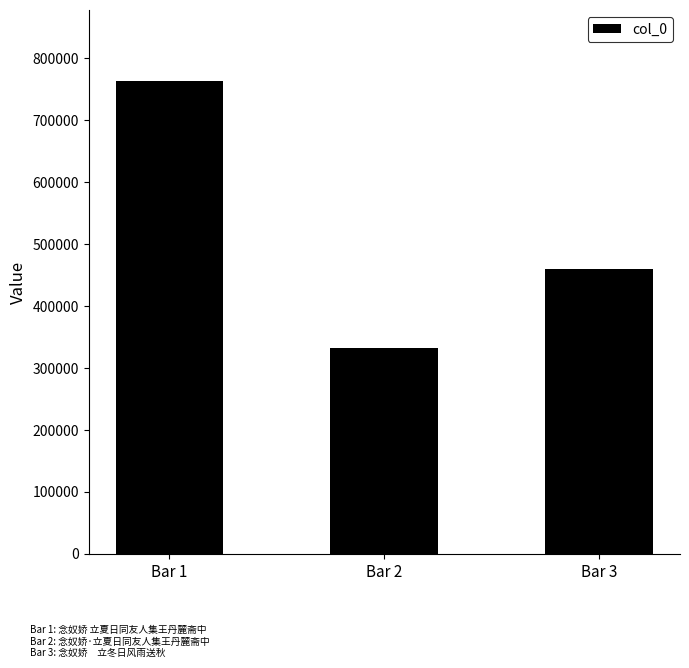

Which label corresponds to the smallest value in the chart?

Bar 2